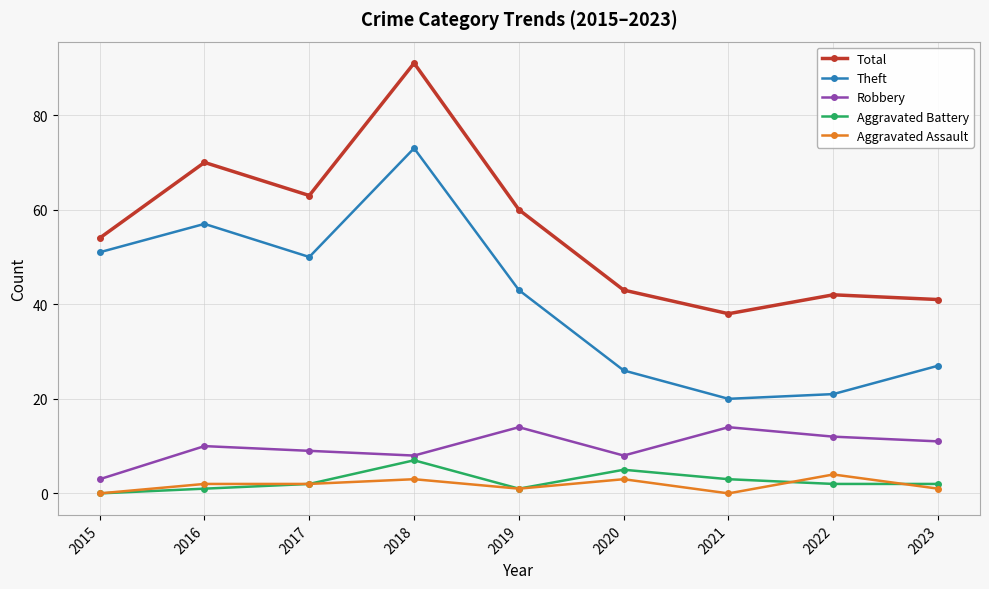

Reading right to left, transcribe all the data shown in this chart.

Total: 2023=41	2022=42	2021=38	2020=43	2019=60	2018=91	2017=63	2016=70	2015=54
Theft: 2023=27	2022=21	2021=20	2020=26	2019=43	2018=73	2017=50	2016=57	2015=51
Robbery: 2023=11	2022=12	2021=14	2020=8	2019=14	2018=8	2017=9	2016=10	2015=3
Aggravated Battery: 2023=2	2022=2	2021=3	2020=5	2019=1	2018=7	2017=2	2016=1	2015=0
Aggravated Assault: 2023=1	2022=4	2021=0	2020=3	2019=1	2018=3	2017=2	2016=2	2015=0